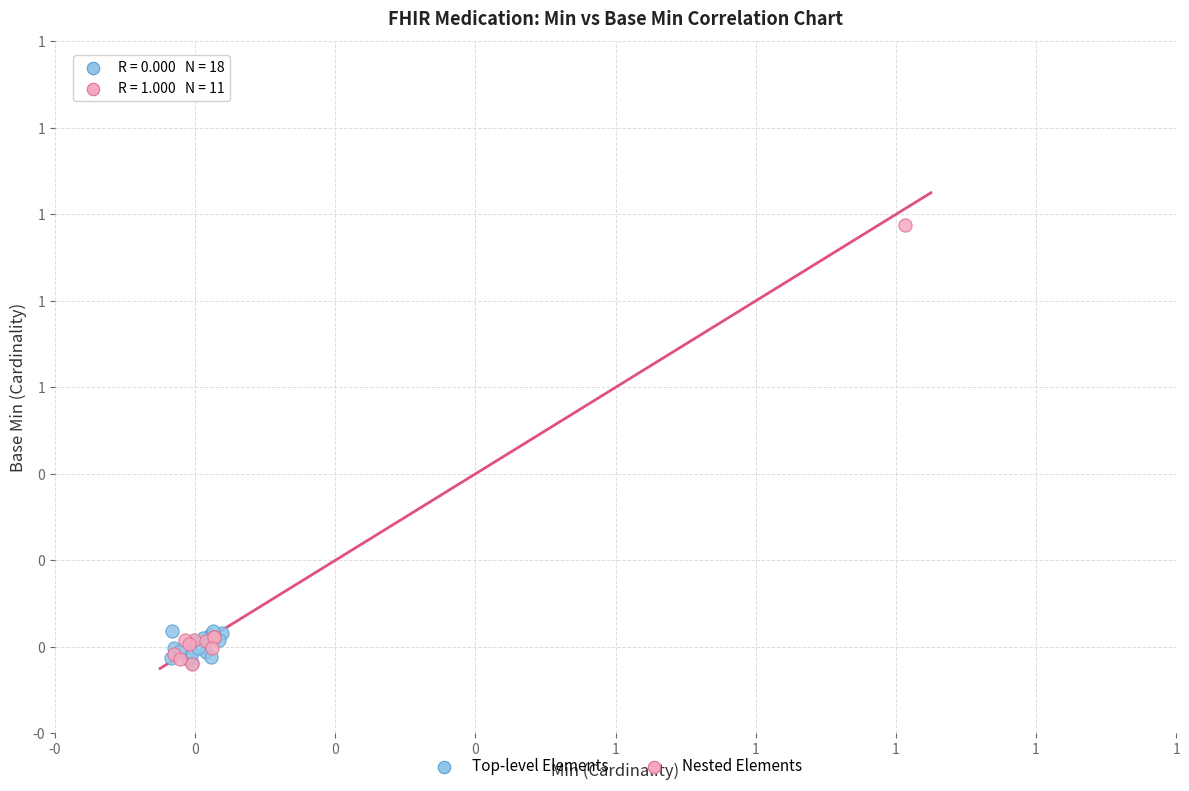

What are all the series names shown in the legend?

Top-level Elements, Nested Elements